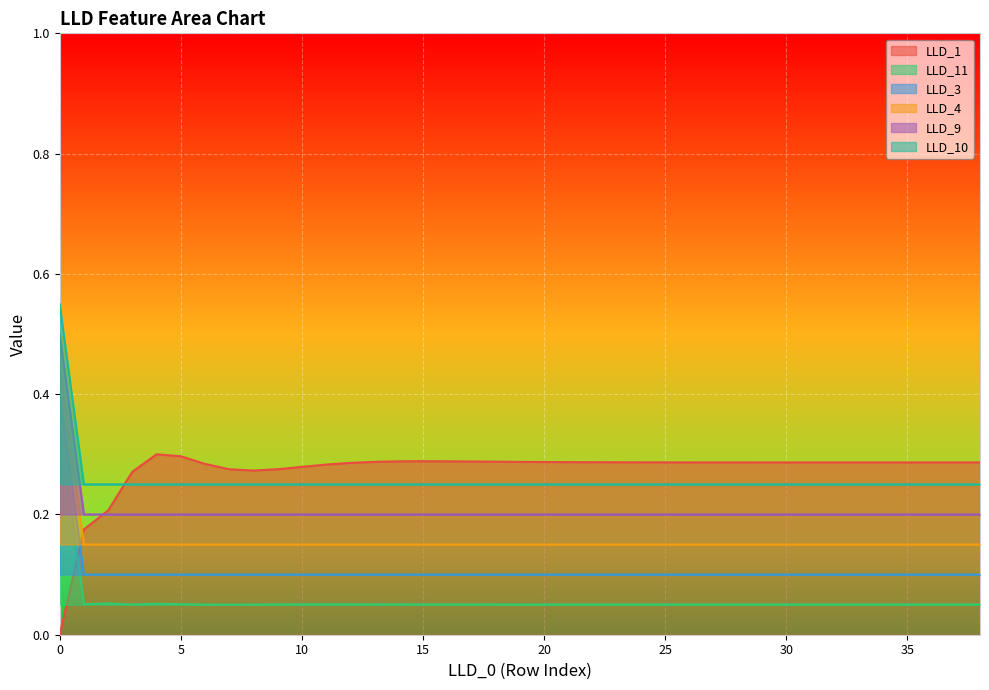

Reading left to right, list all the values displayed in this chart.

LLD_1: 0.0	0.2	0.2	0.3	0.3	0.3	0.3	0.3	0.3	0.3	0.3	0.3	0.3	0.3	0.3	0.3	0.3	0.3	0.3	0.3	0.3	0.3	0.3	0.3	0.3	0.3	0.3	0.3	0.3	0.3	0.3	0.3	0.3	0.3	0.3	0.3	0.3	0.3	0.3
LLD_11: 0.3	0.1	0.1	0.1	0.1	0.1	0.1	0.1	0.1	0.1	0.1	0.1	0.1	0.1	0.1	0.1	0.1	0.1	0.1	0.1	0.1	0.1	0.1	0.1	0.1	0.1	0.1	0.1	0.1	0.1	0.1	0.1	0.1	0.1	0.1	0.1	0.1	0.1	0.1
LLD_3: 0.5	0.2	0.2	0.2	0.2	0.2	0.2	0.2	0.2	0.2	0.2	0.2	0.2	0.2	0.2	0.2	0.2	0.2	0.2	0.2	0.2	0.2	0.2	0.2	0.2	0.2	0.2	0.2	0.2	0.2	0.2	0.2	0.2	0.2	0.2	0.2	0.2	0.2	0.2
LLD_4: 0.4	0.1	0.1	0.1	0.1	0.1	0.1	0.1	0.1	0.1	0.1	0.1	0.1	0.1	0.1	0.1	0.1	0.1	0.1	0.1	0.1	0.1	0.1	0.1	0.1	0.1	0.1	0.1	0.1	0.1	0.1	0.1	0.1	0.1	0.1	0.1	0.1	0.1	0.1
LLD_9: 0.5	0.2	0.2	0.2	0.2	0.2	0.2	0.2	0.2	0.2	0.2	0.2	0.2	0.2	0.2	0.2	0.2	0.2	0.2	0.2	0.2	0.2	0.2	0.2	0.2	0.2	0.2	0.2	0.2	0.2	0.2	0.2	0.2	0.2	0.2	0.2	0.2	0.2	0.2
LLD_10: 0.4	0.2	0.2	0.2	0.2	0.2	0.2	0.2	0.2	0.2	0.2	0.2	0.2	0.2	0.2	0.2	0.2	0.2	0.2	0.2	0.2	0.2	0.2	0.2	0.2	0.2	0.2	0.2	0.2	0.2	0.2	0.2	0.2	0.2	0.2	0.2	0.2	0.2	0.2